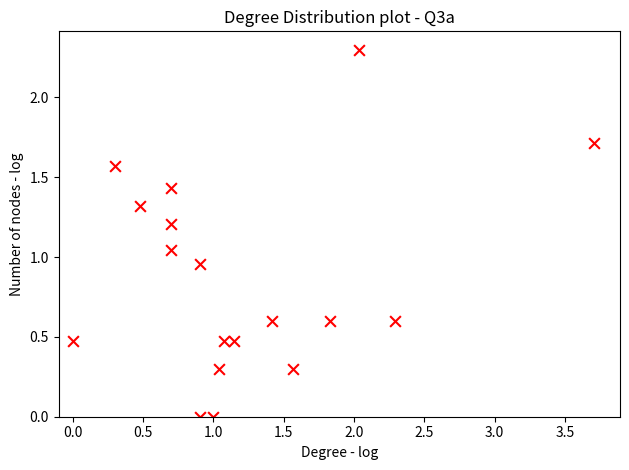

What is the range of Y values (max minus min)?

2.3